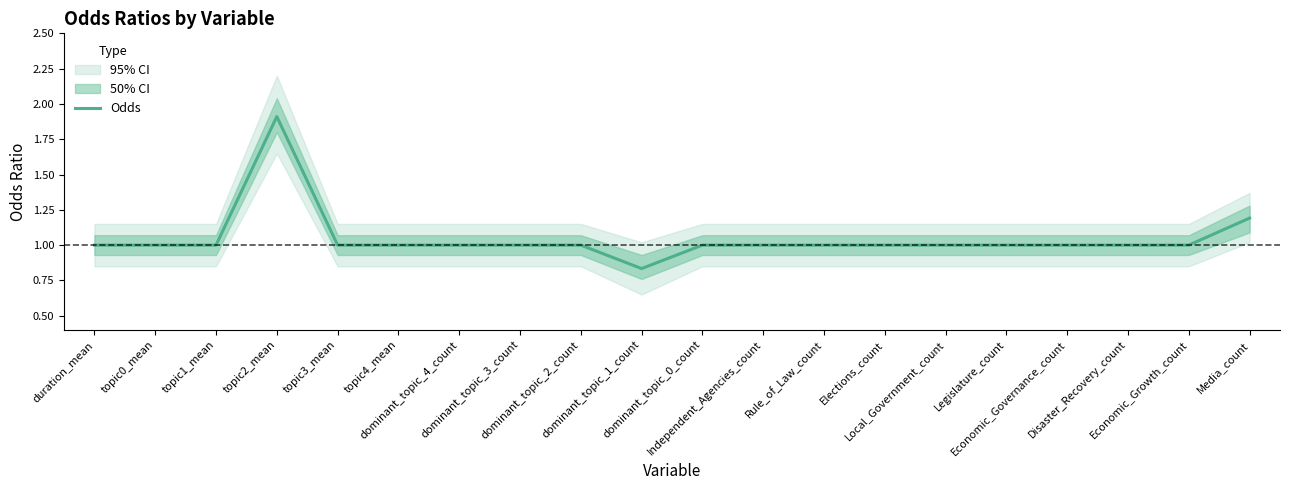

Is it true that the value at dominant_topic_4_count is 1.0?

True